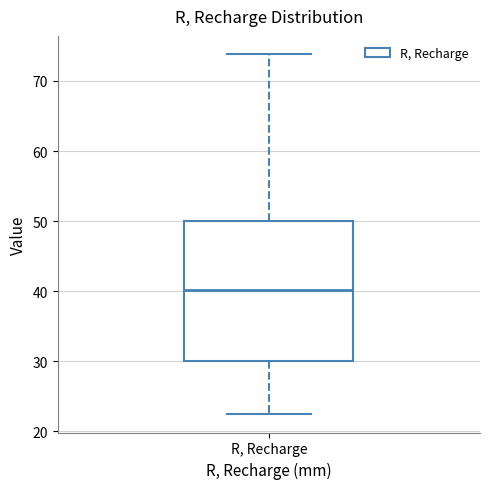

Read this box plot against the y-axis: the position of the median line, the range covered by the box, and the ends of both whiskers. The values are not printed on the chart, so give them approximately, as read against the axis.

median 40, box 30 to 50, whiskers 22 to 74